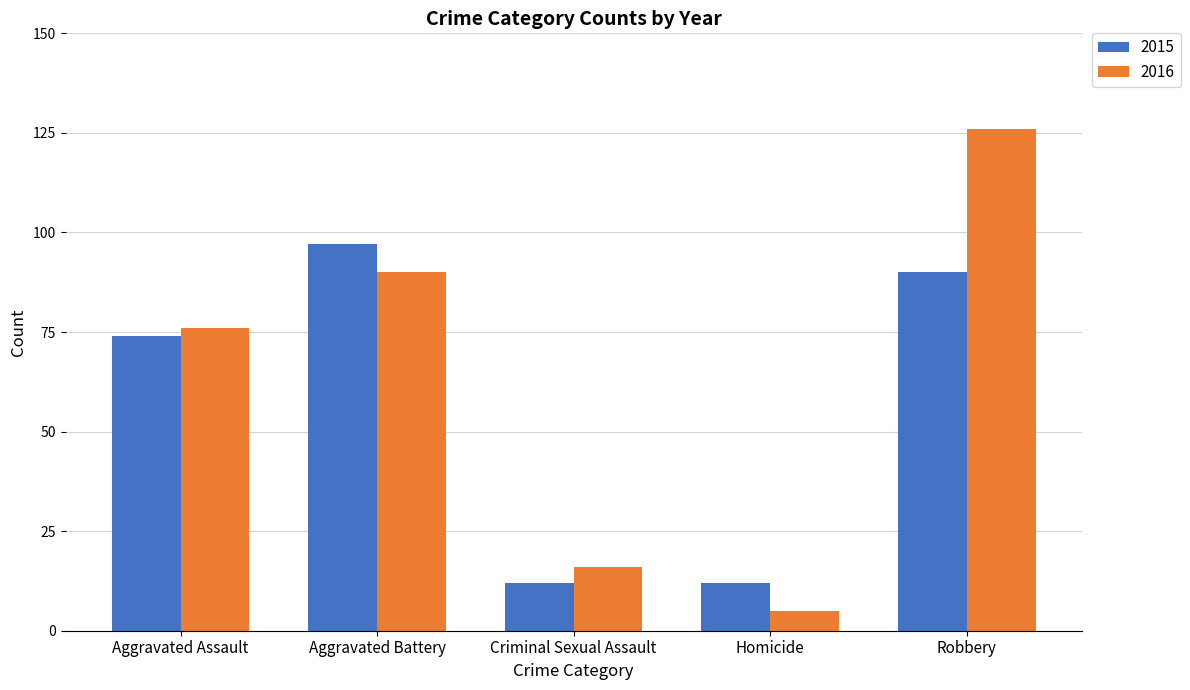

Rank the categories by 2016 value from highest to lowest.

Robbery, Aggravated Battery, Aggravated Assault, Criminal Sexual Assault, Homicide